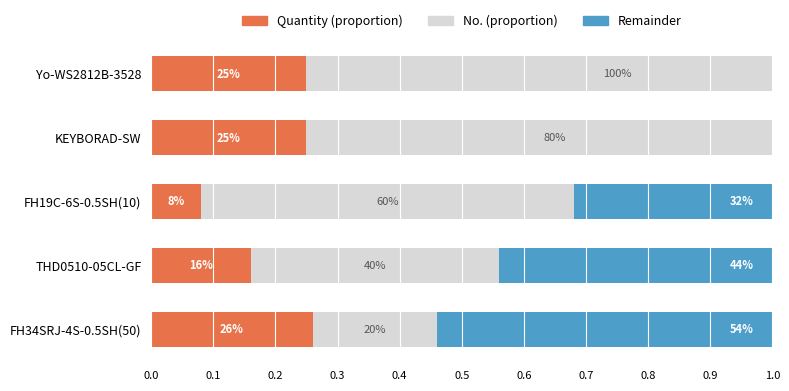

What is the minimum value for No. (proportion)?

0.2